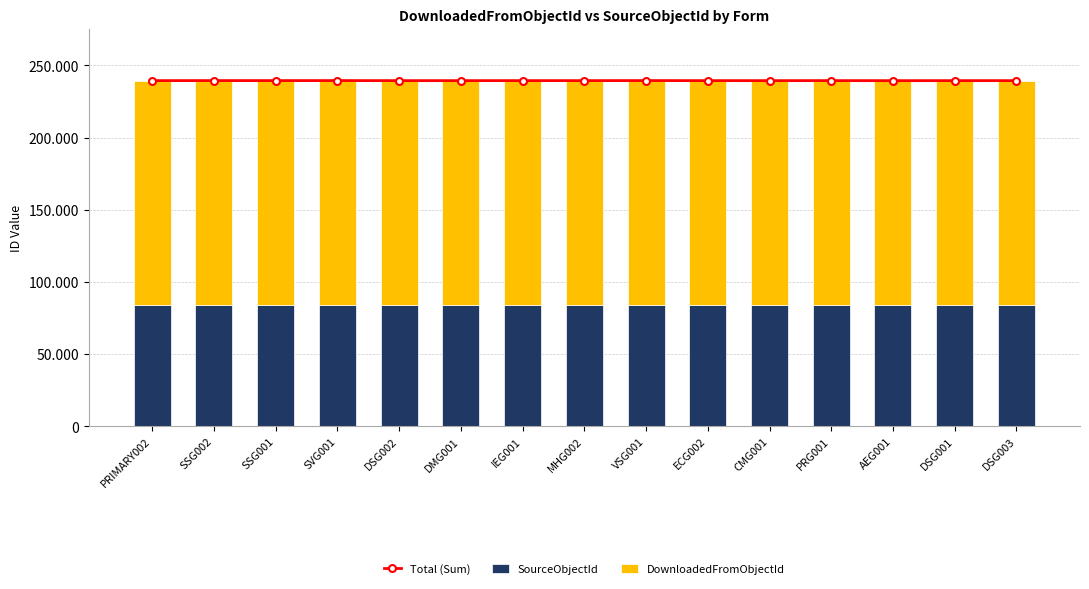

What is the label of the 13th bar from the right?

SSG001